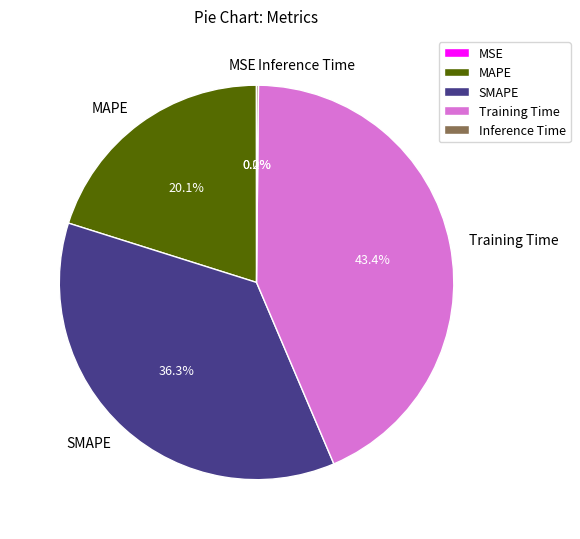

To the nearest percent, what is the combined percentage of Training Time and SMAPE?

80%